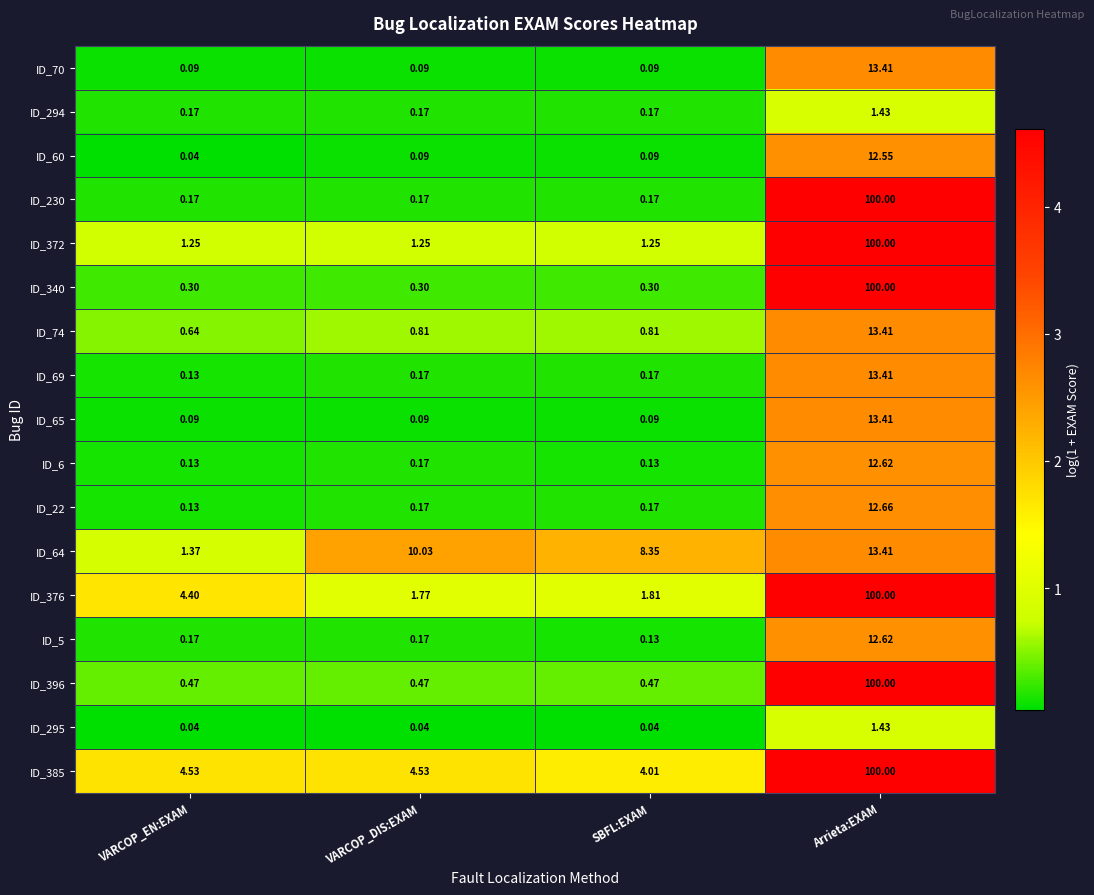

At how many categories does at least one series exceed 1?

4